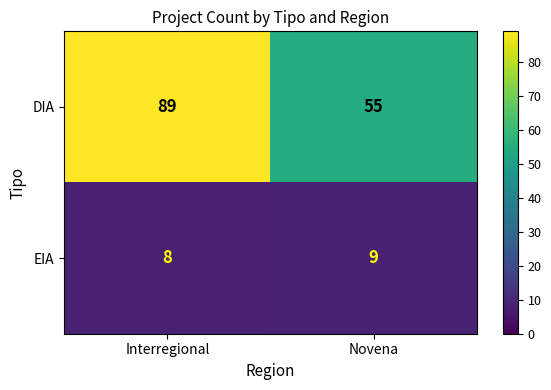

List the series in order of their peak value, lowest first.

EIA, DIA